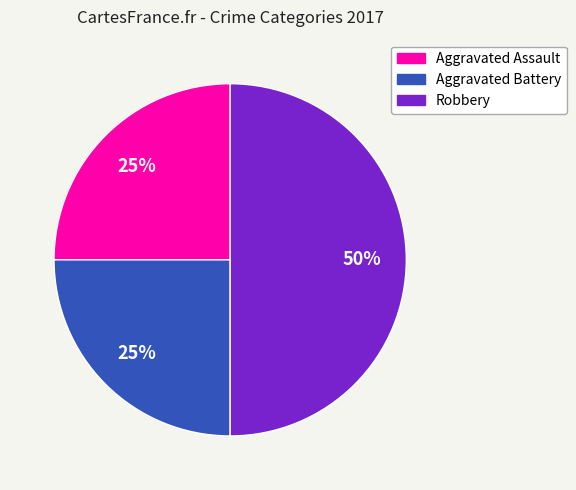

Which has a higher value, Robbery or Aggravated Battery?

Robbery